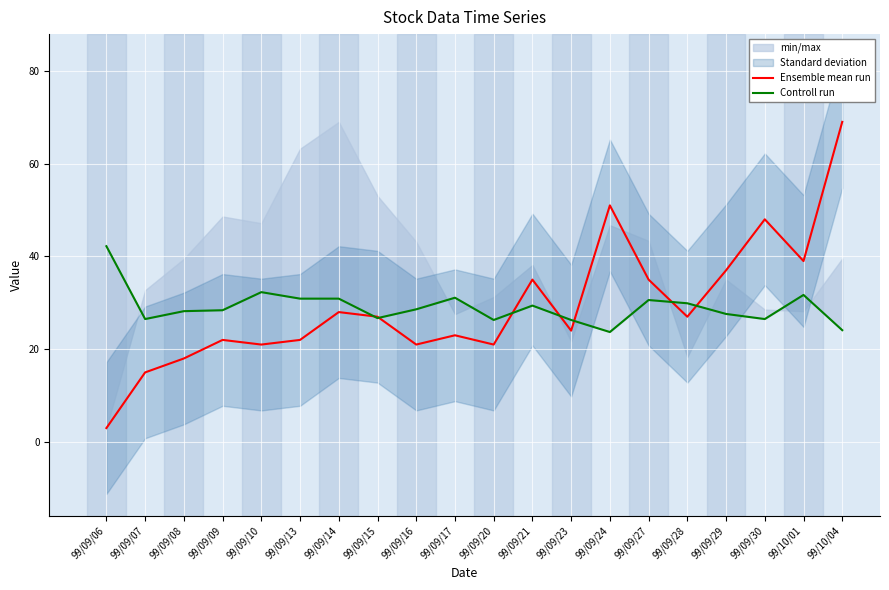

List the labels in order of Controll run value, largest first.

99/09/06, 99/09/10, 99/10/01, 99/09/17, 99/09/13, 99/09/14, 99/09/27, 99/09/28, 99/09/21, 99/09/16, 99/09/09, 99/09/08, 99/09/29, 99/09/15, 99/09/07, 99/09/30, 99/09/20, 99/09/23, 99/10/04, 99/09/24